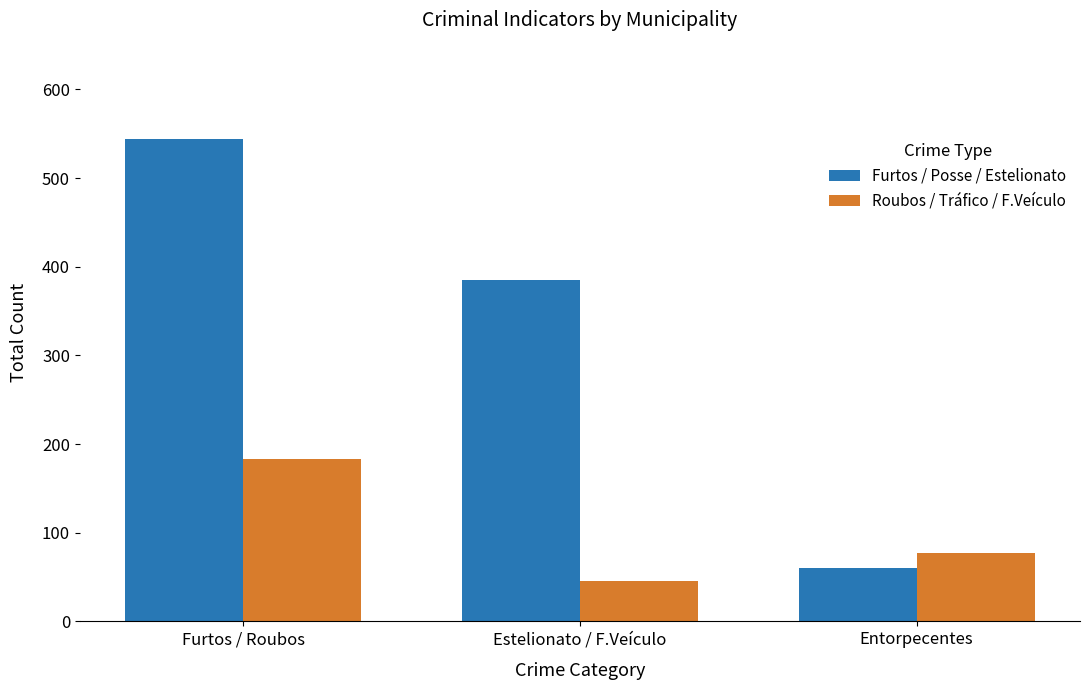

How many bars are there in total?

6